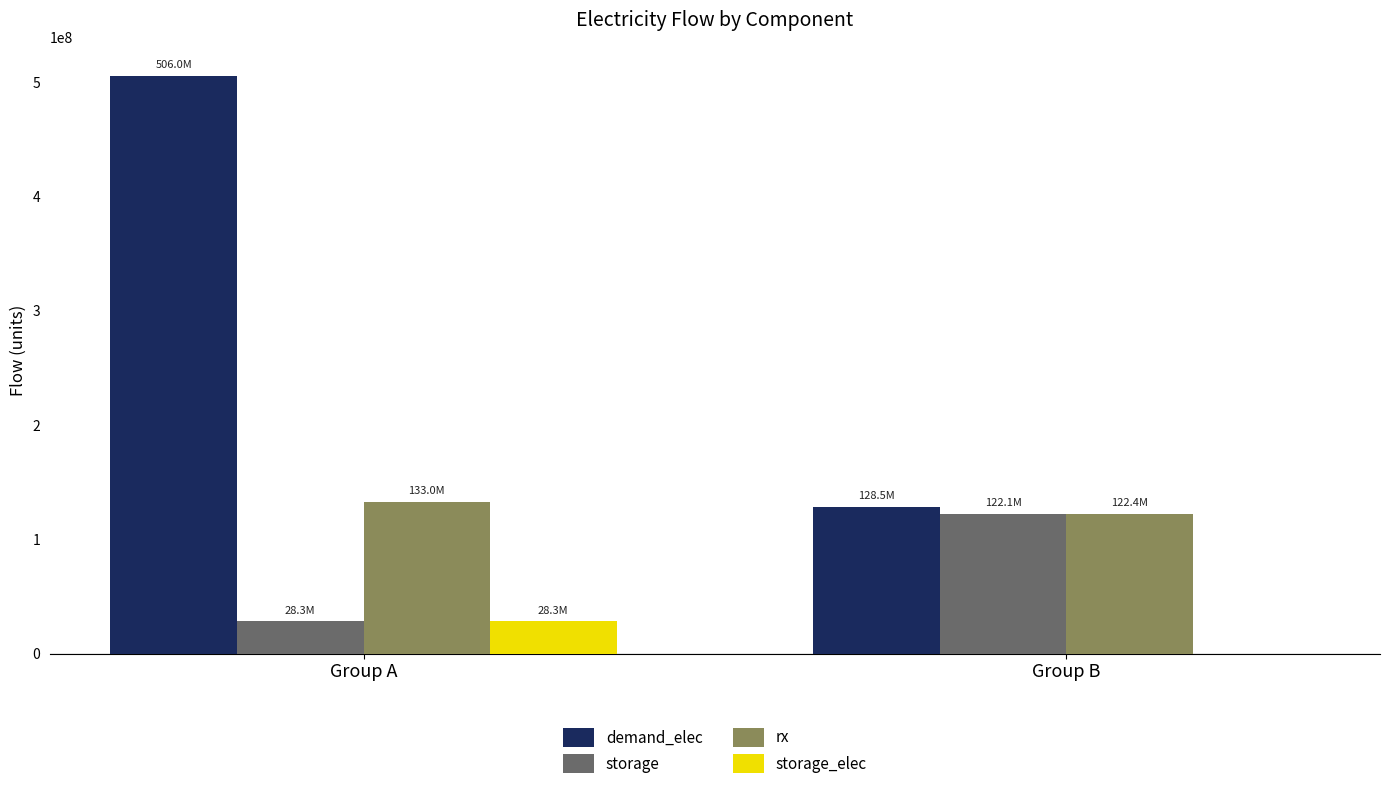

Which series changed the most between Group A and Group B?

demand_elec